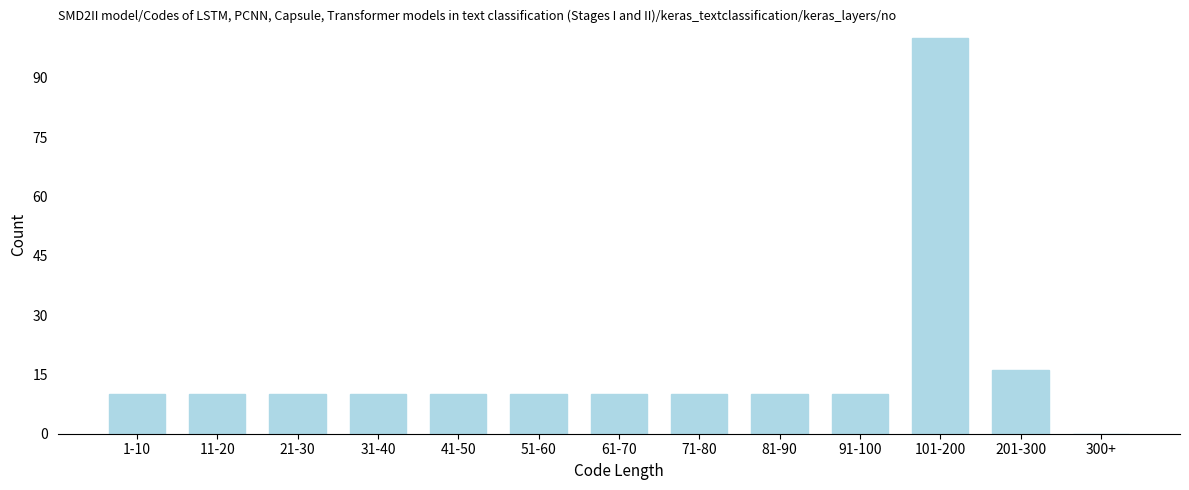

Reading left to right, what are all the values shown in this chart?

1-10=10	11-20=10	21-30=10	31-40=10	41-50=10	51-60=10	61-70=10	71-80=10	81-90=10	91-100=10	101-200=100	201-300=16	300+=0